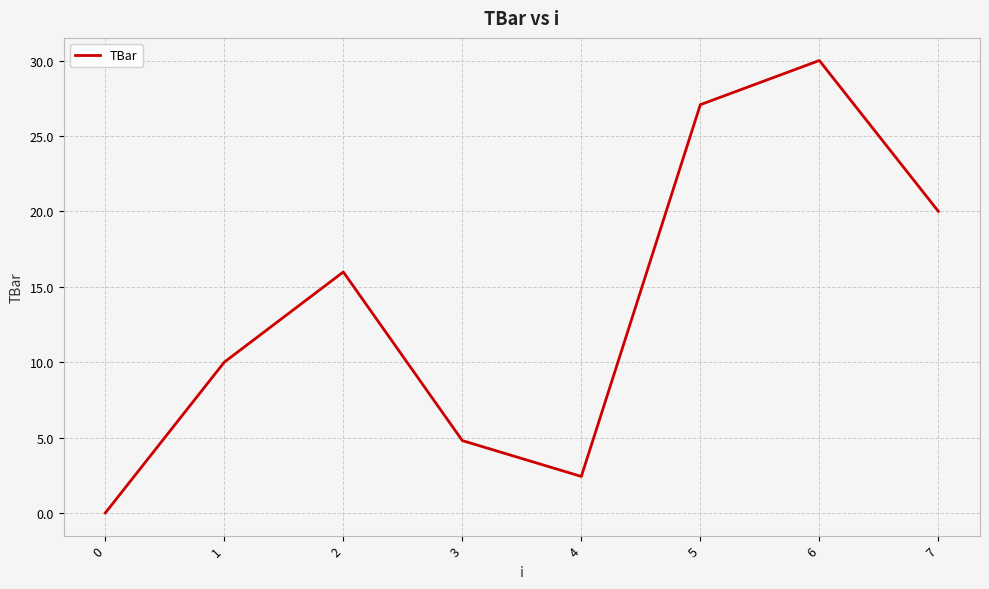

Rank the categories by value from highest to lowest.

6, 5, 7, 2, 1, 3, 4, 0